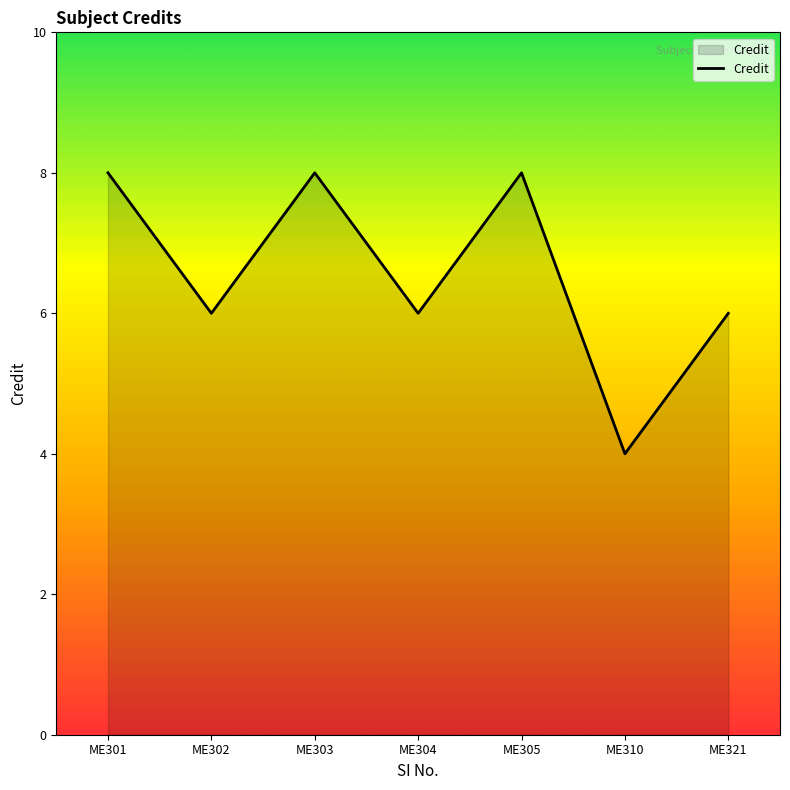

What is the change in value from ME301 to ME302?

-2